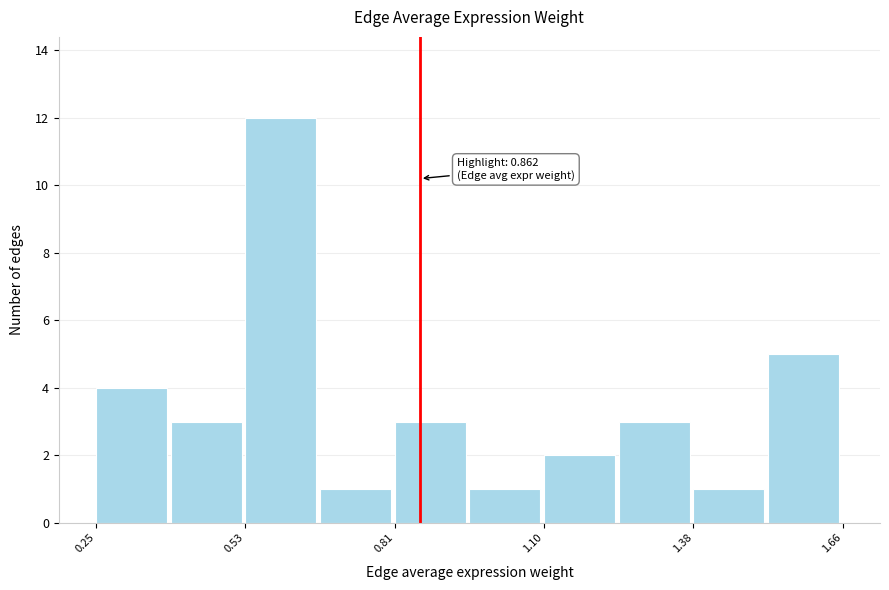

Read against the x-axis, roughly where is the centre of the tallest bar?

0.60